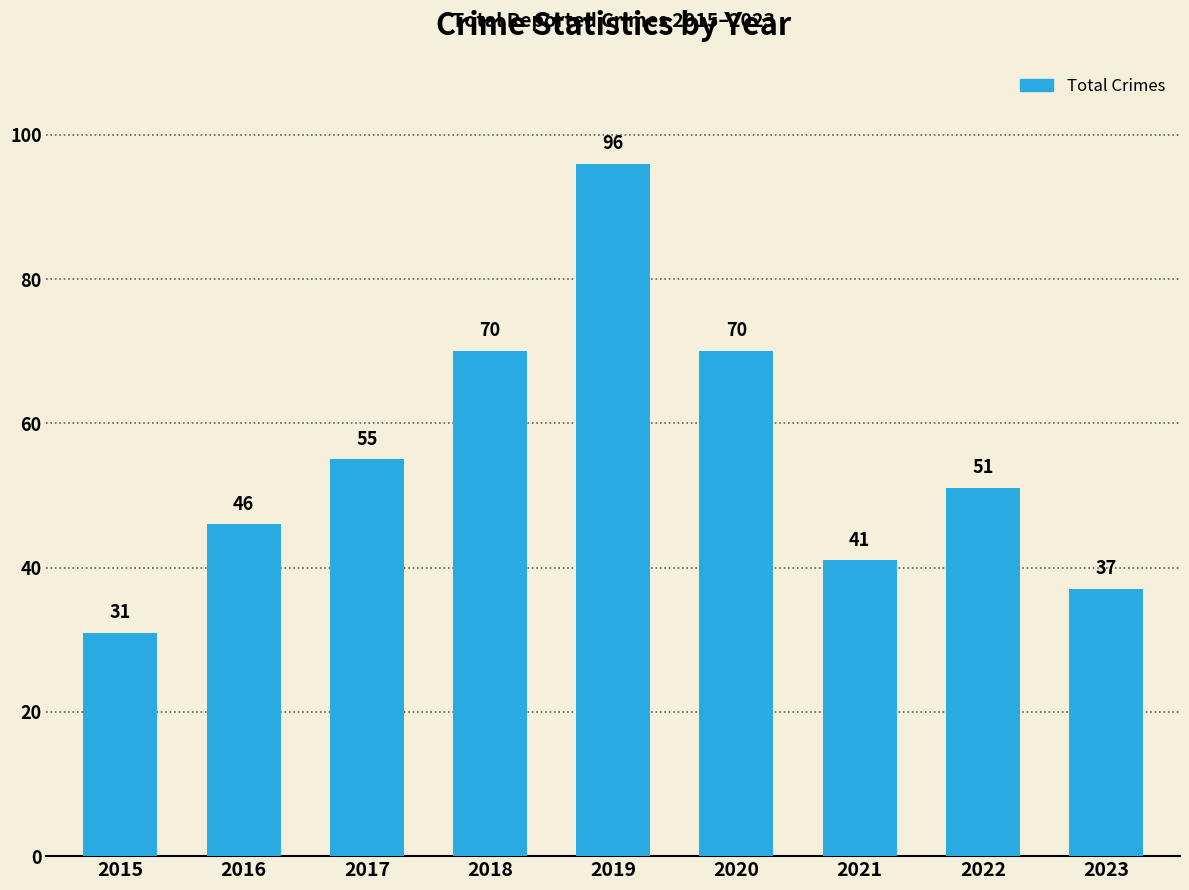

Which has a higher value, 2015 or 2020?

2020